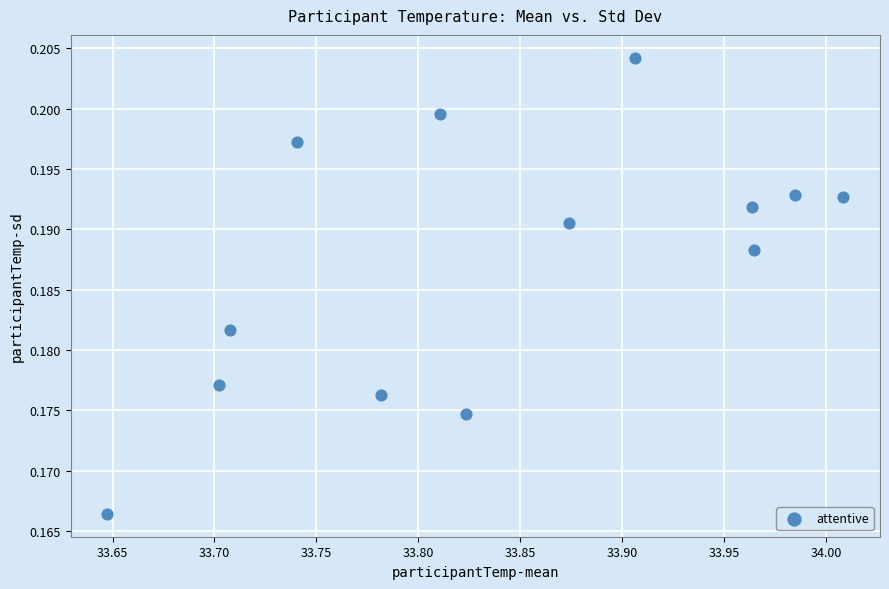

What is the range of X values (max minus min)?

0.4